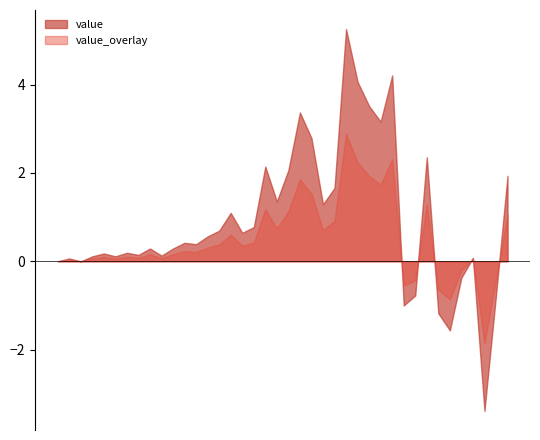

What is the label of the 17th point from the left?

2020-03-14